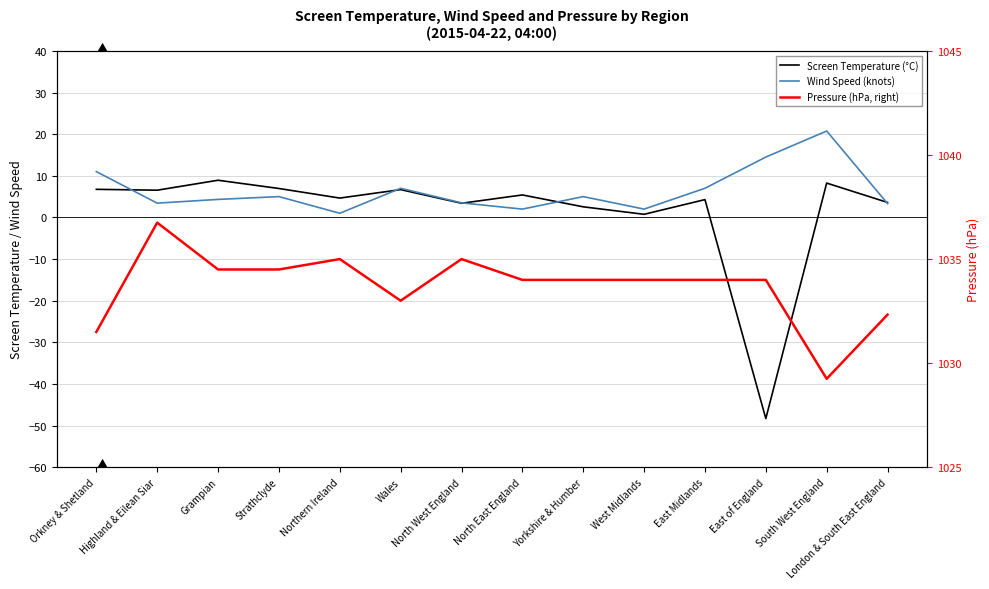

What is the value of the Pressure (hPa, right) point at the 2nd from the left?

1036.8